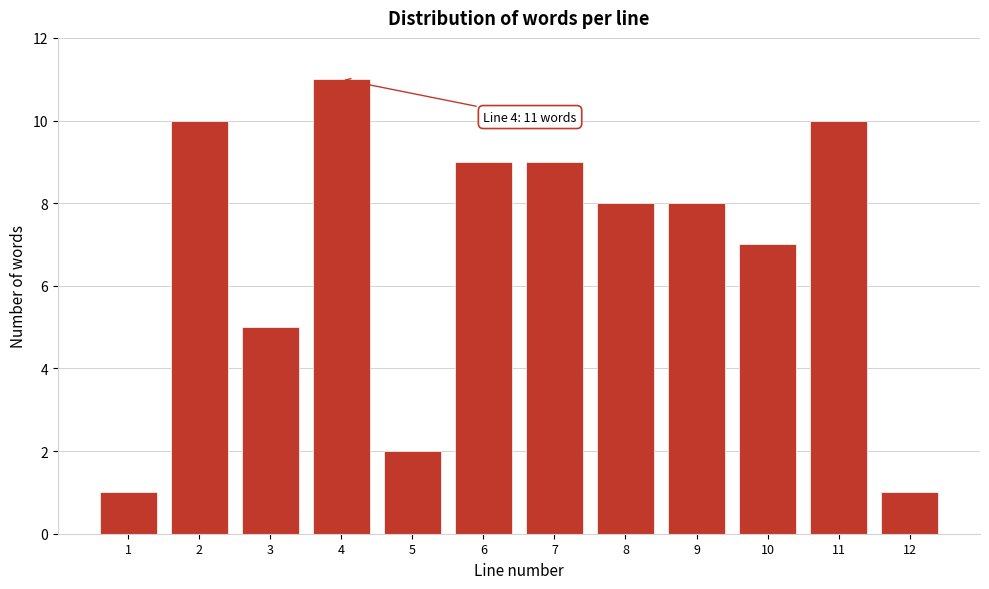

Reading left to right, list all the values displayed in this chart.

1	10	5	11	2	9	9	8	8	7	10	1